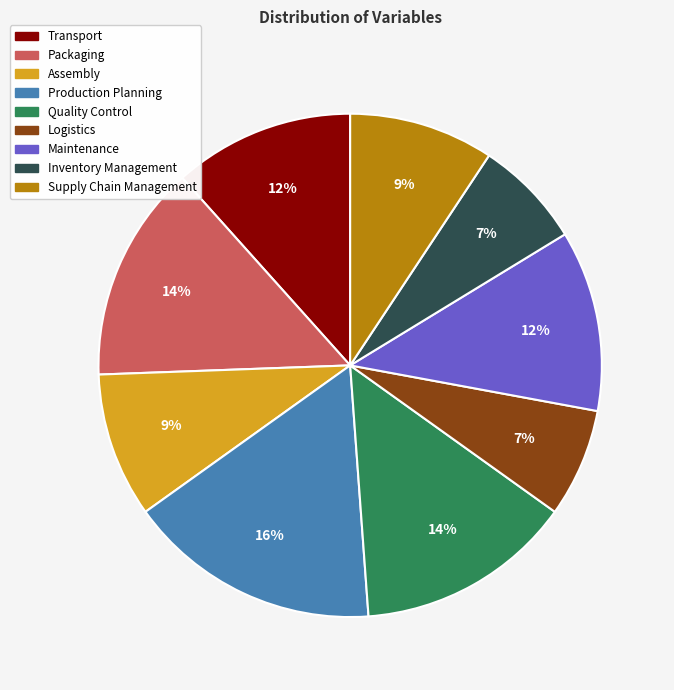

Is it true that Quality Control is 14% of the pie?

True